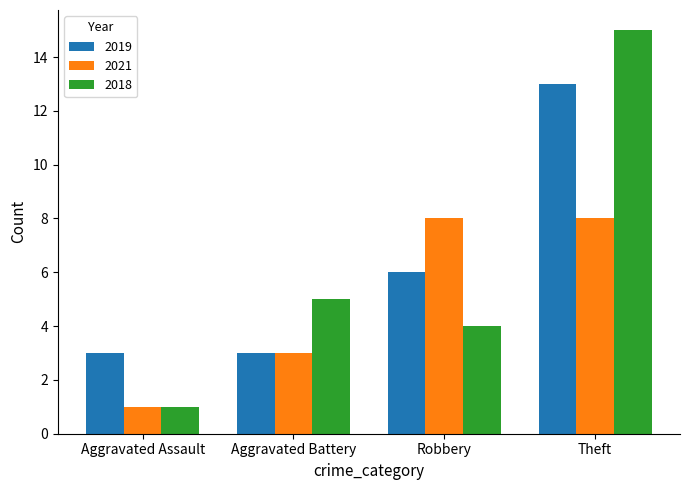

True or false: 2018 has a value of 4 at Theft.

False